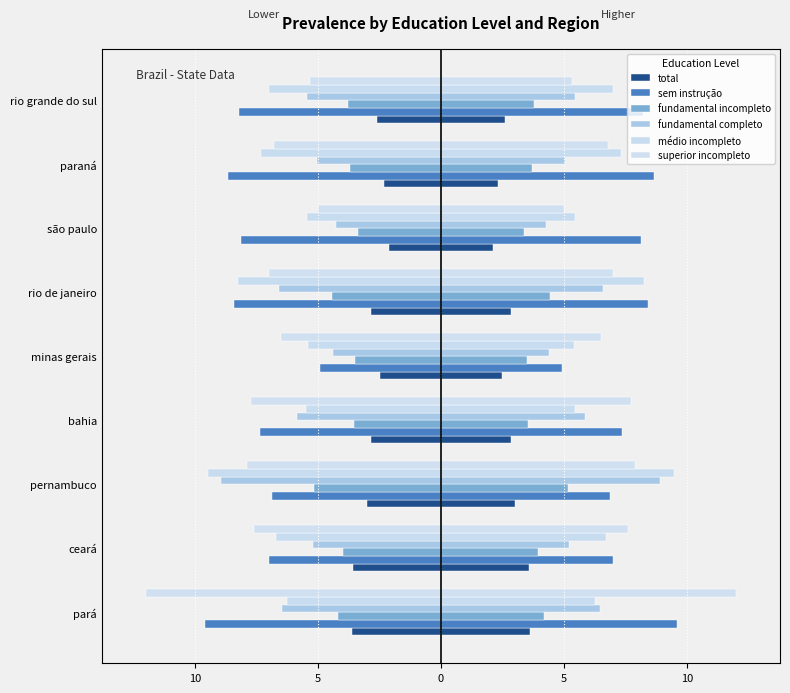

What are all the series names shown in the legend?

total, sem instrução, fundamental incompleto, fundamental completo, médio incompleto, superior incompleto